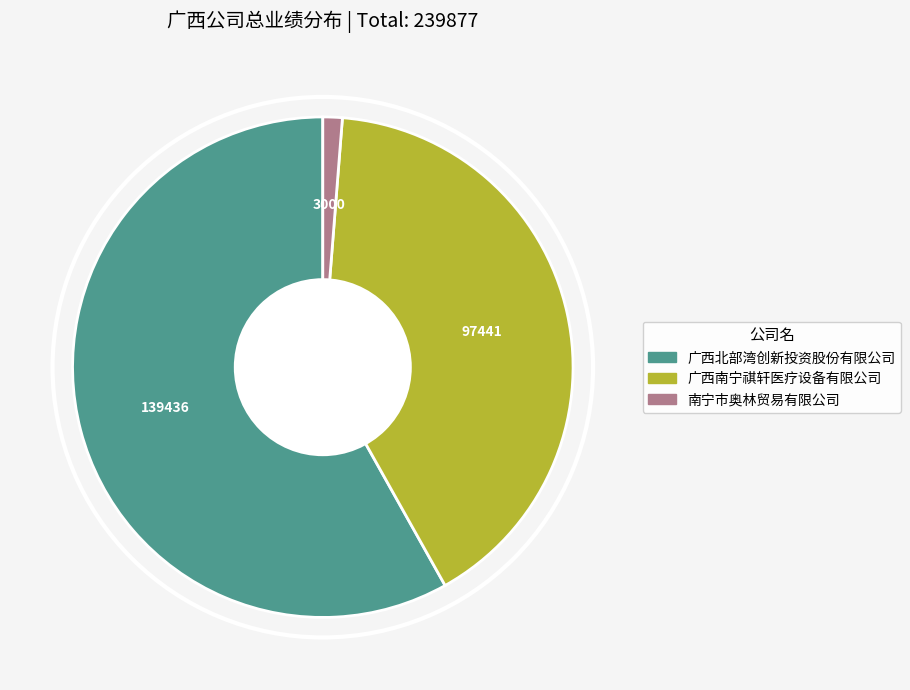

Rank the categories by value from lowest to highest.

南宁市奥林贸易有限公司, 广西南宁祺轩医疗设备有限公司, 广西北部湾创新投资股份有限公司